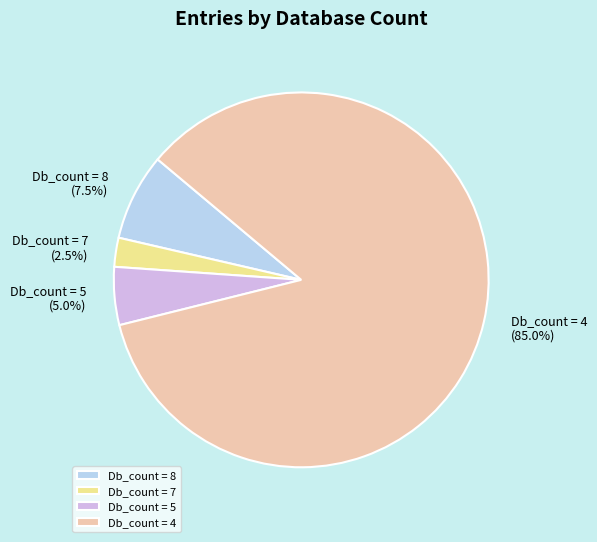

Rank the categories by value from highest to lowest.

Db_count = 4, Db_count = 8, Db_count = 5, Db_count = 7